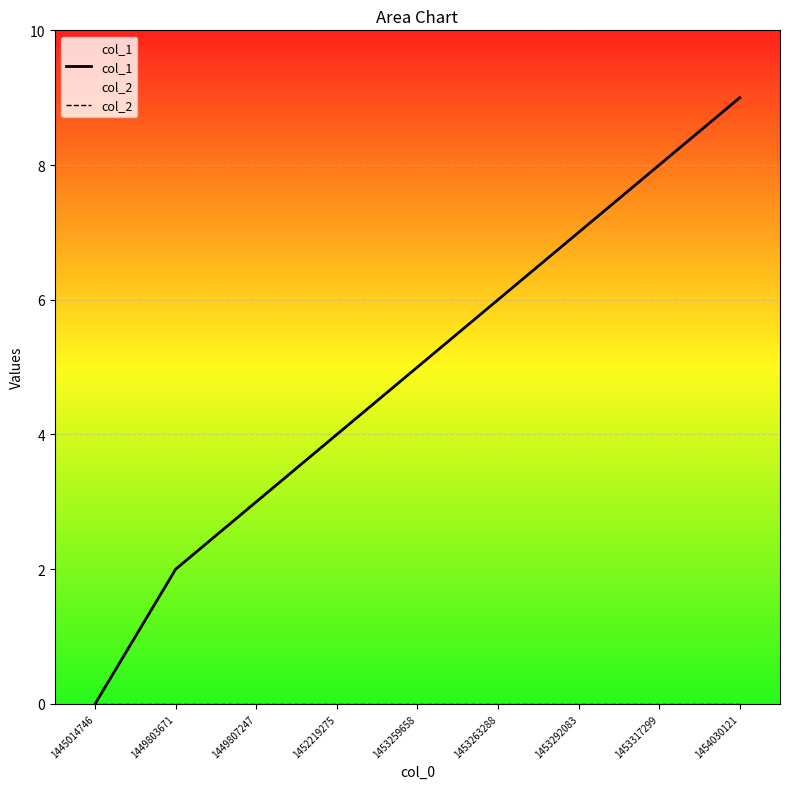

Rank the series by their maximum value, from lowest to highest.

col_2, col_1